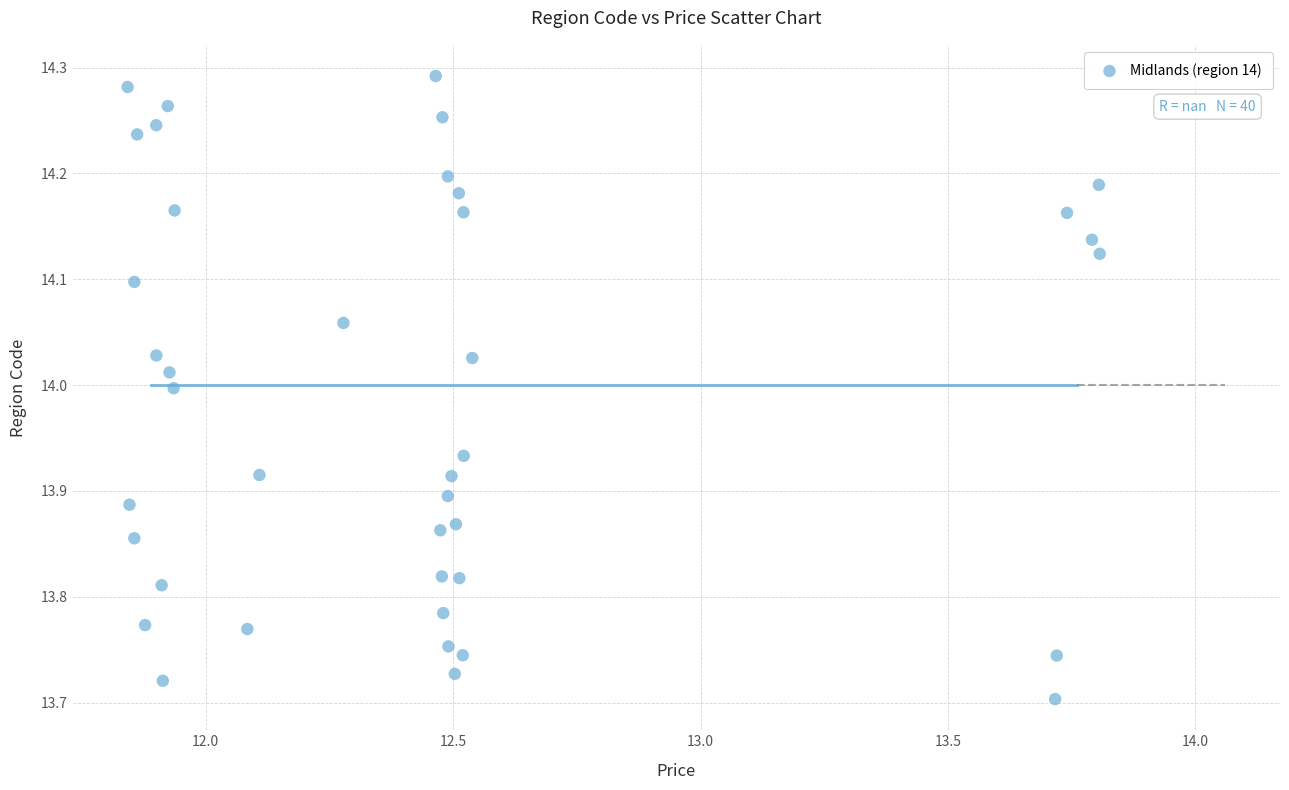

What is the range of X values (max minus min)?

2.0